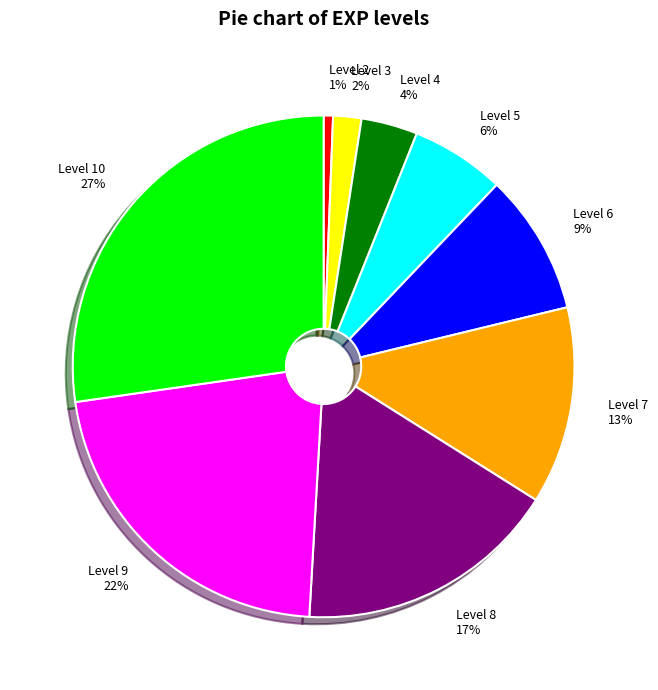

Approximately how many times larger is the value at Level 4 compared to Level 8?

0.2